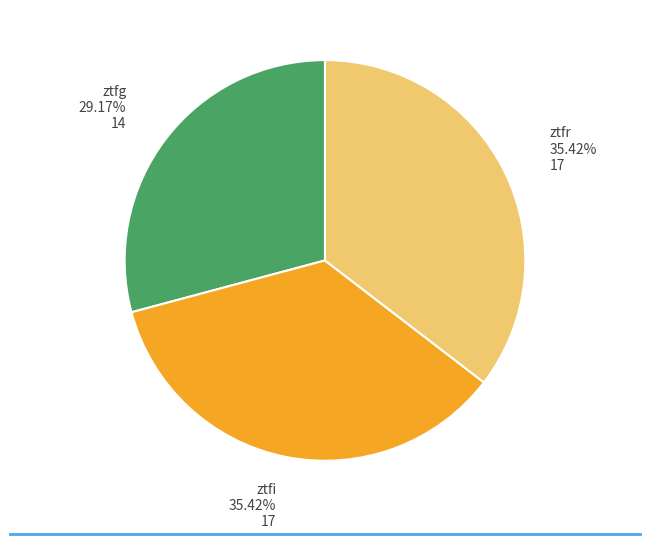

To the nearest percent, what is the difference between the largest and smallest slice percentages?

6%